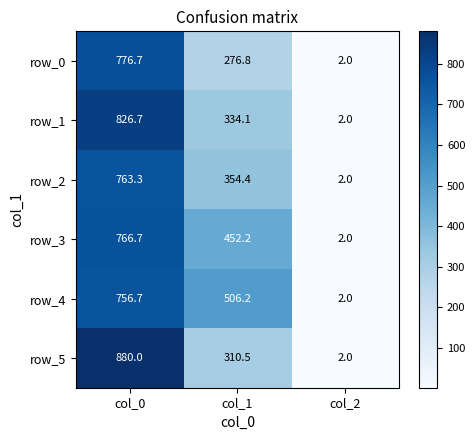

Count the number of categories in the chart.

3